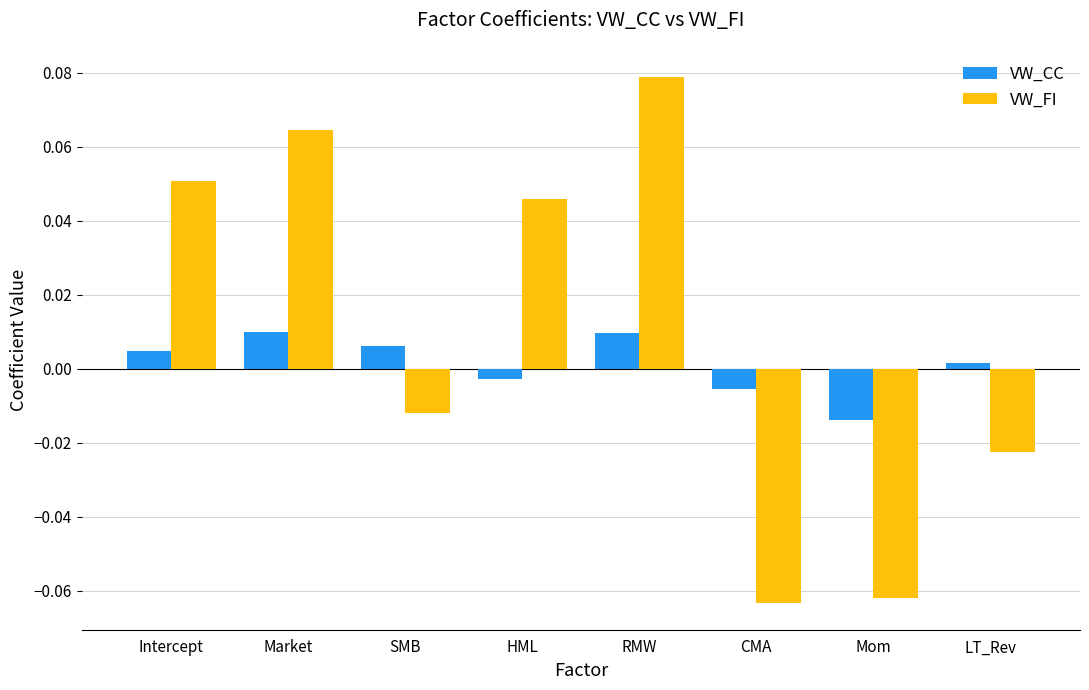

How many values in VW_CC are below zero?

3